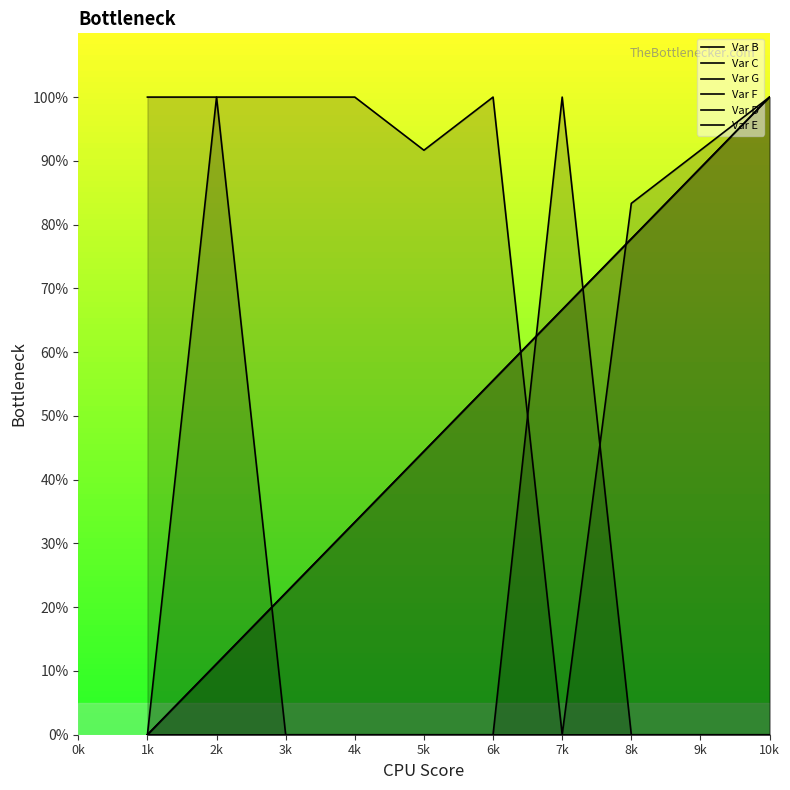

What is the difference between the highest and lowest values at 4k?

100.0